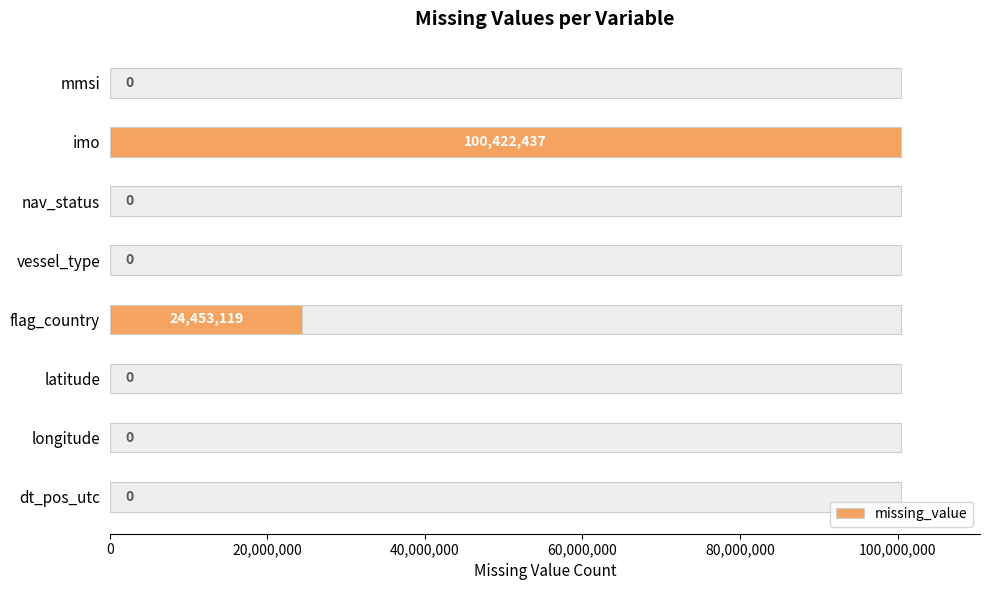

How many bars are there in total?

8